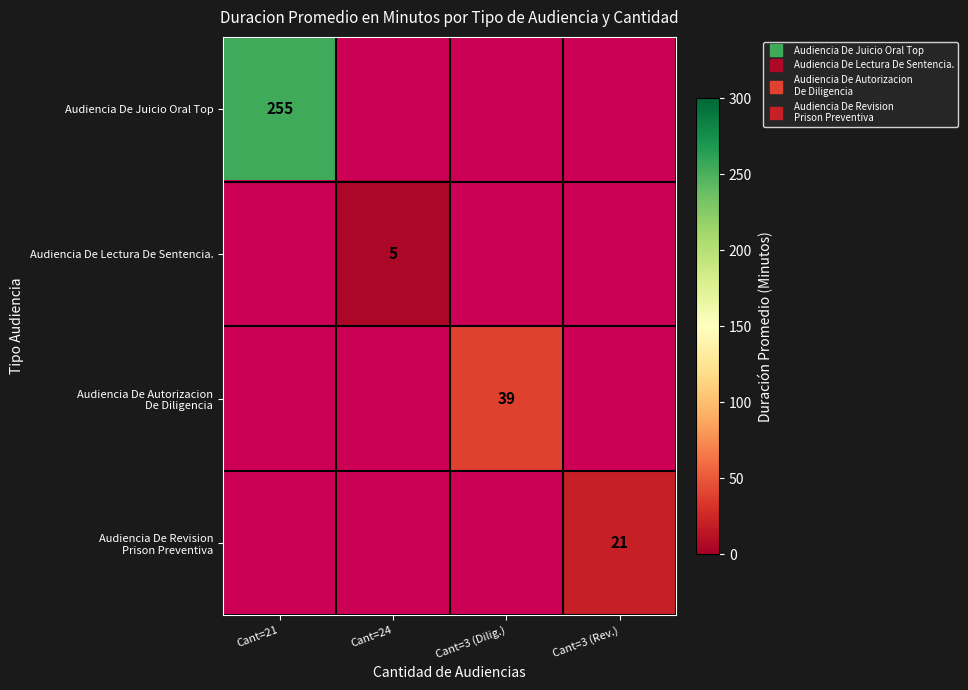

Is the value of Audiencia De Juicio Oral Top at Cant=3 (Dilig.) greater than the value of Audiencia De Revision Prison Preventiva at Cant=21?

No